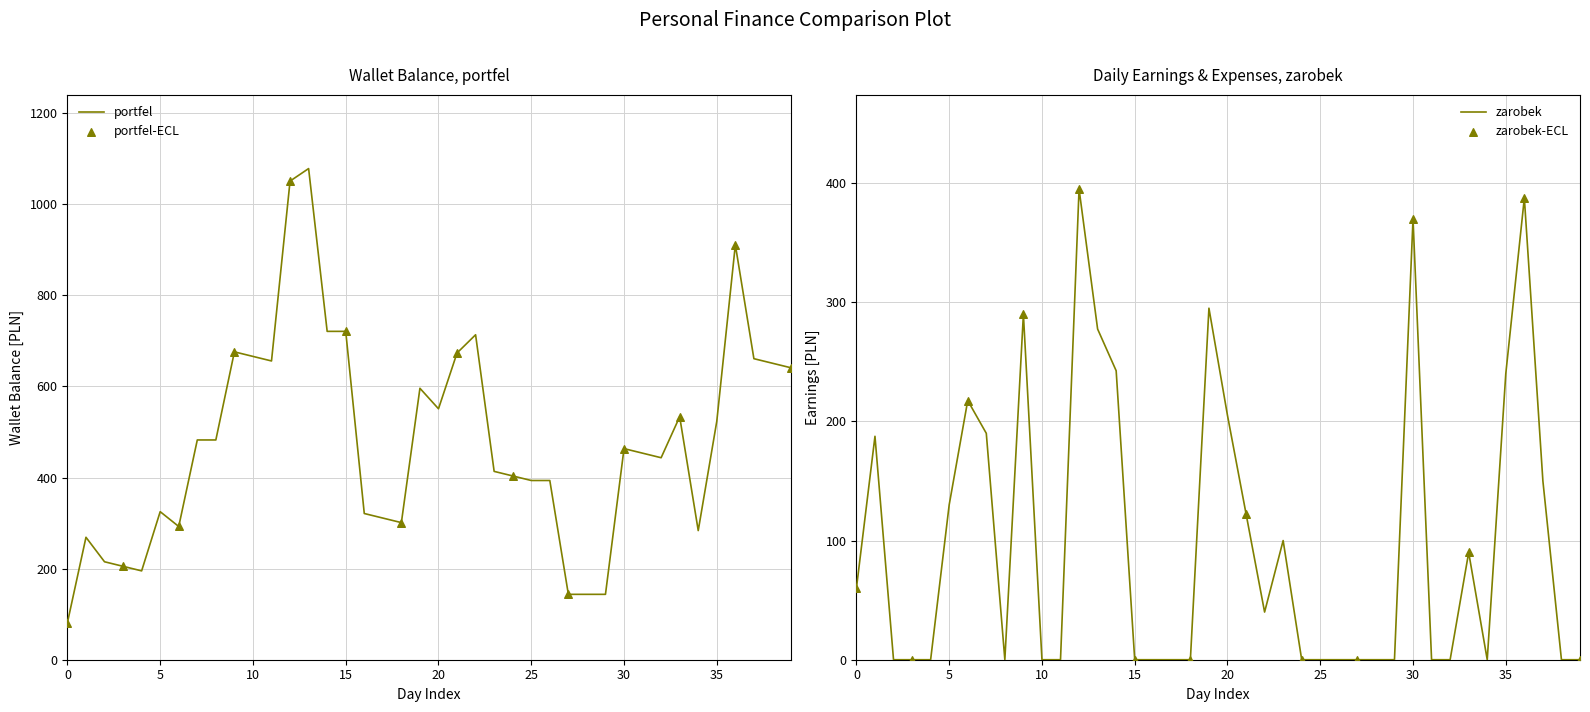

At how many categories does at least one series exceed 452?

21